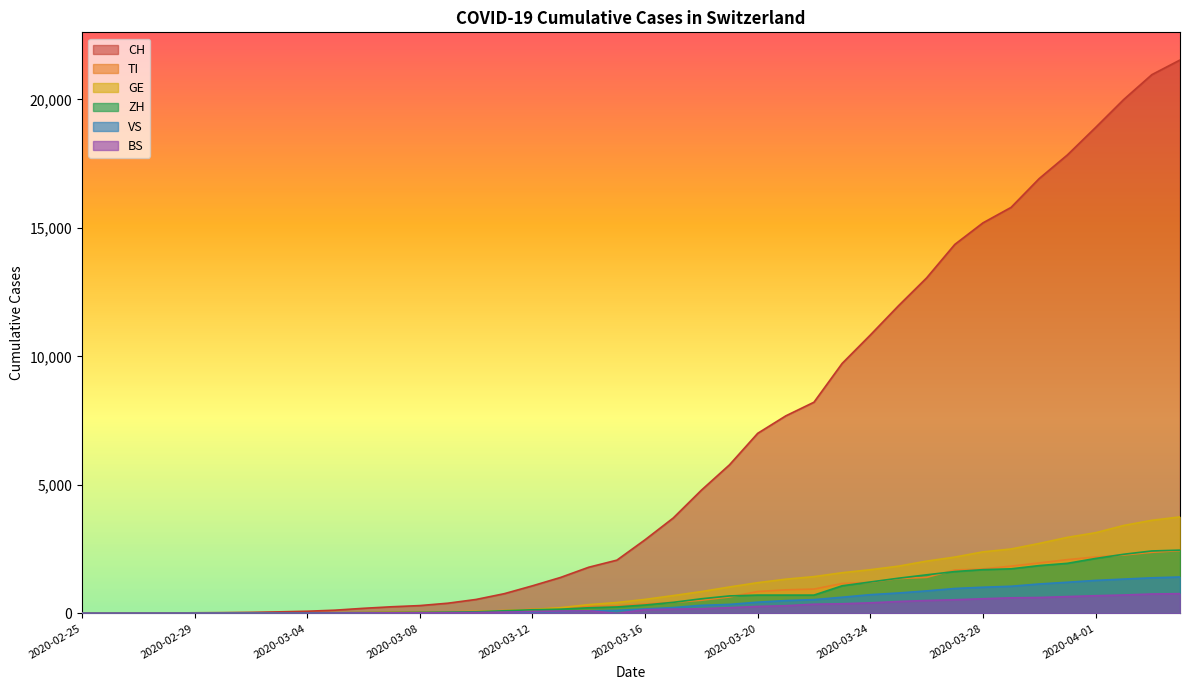

What is the difference between the second highest and second lowest values in the CH series?

20957